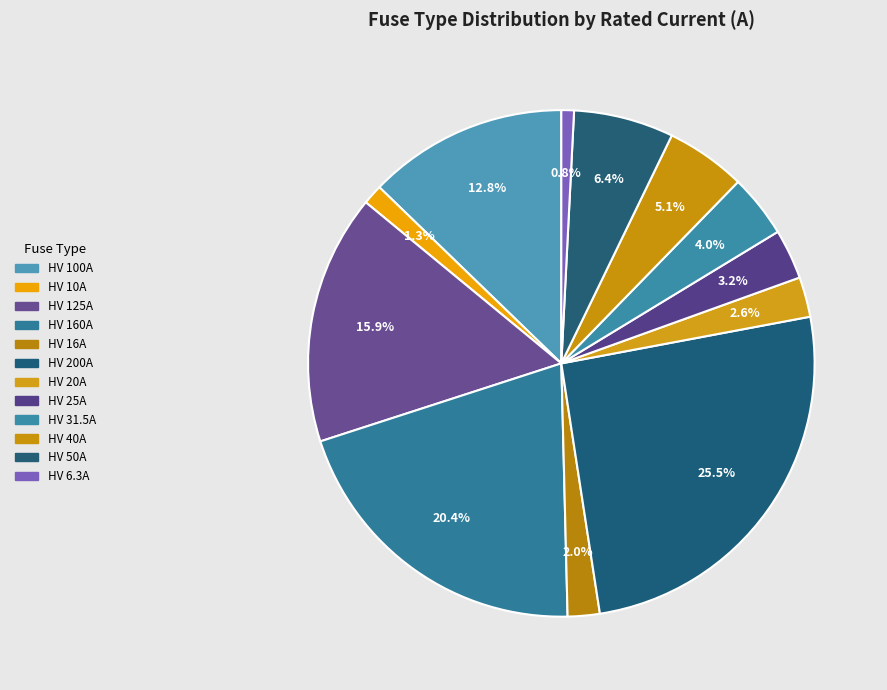

To the nearest percent, what portion does HV 31.5A represent?

4%